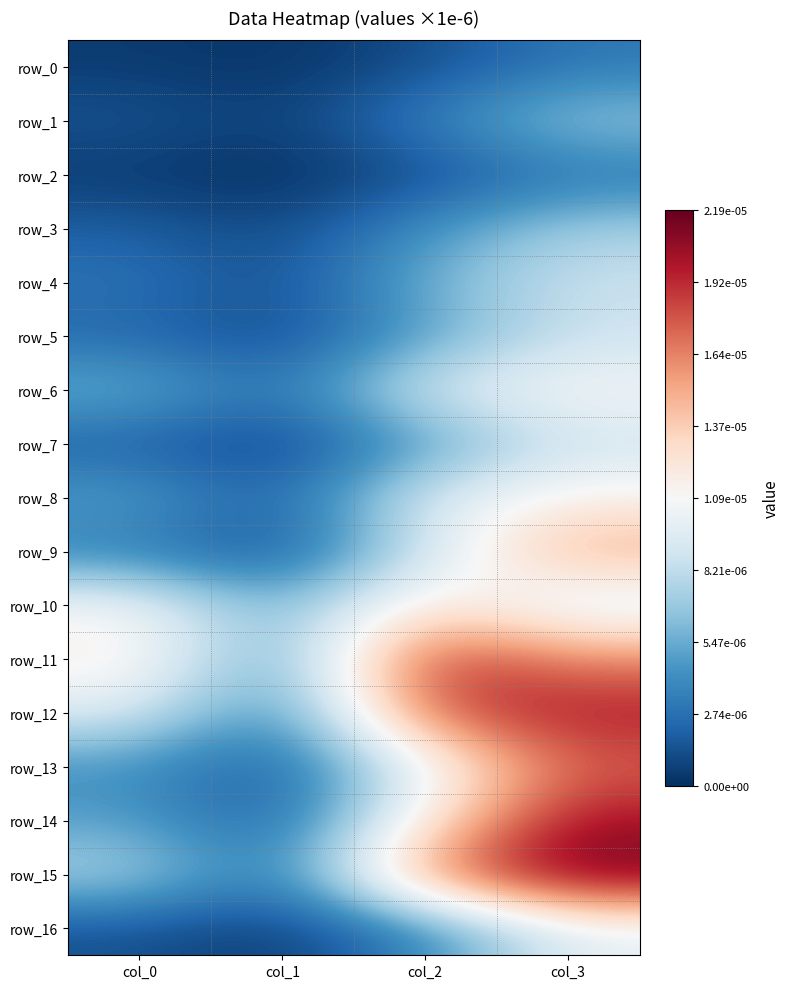

At col_2, list the series in order from largest to smallest.

row_11, row_12, row_15, row_10, row_14, row_13, row_8, row_6, row_9, row_4, row_5, row_7, row_3, row_16, row_1, row_0, row_2